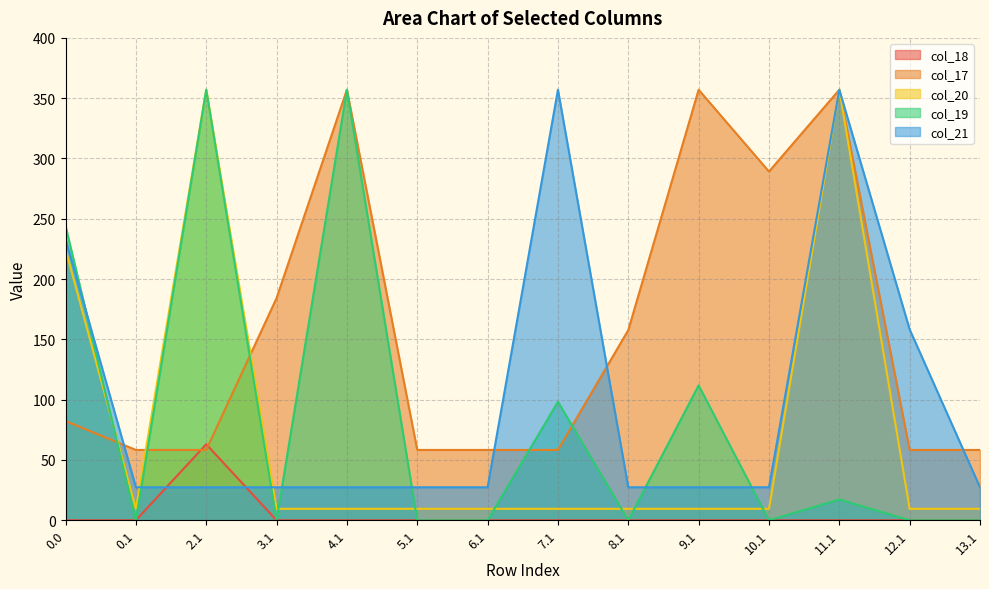

What is the lowest value of the col_21 series?

27.4